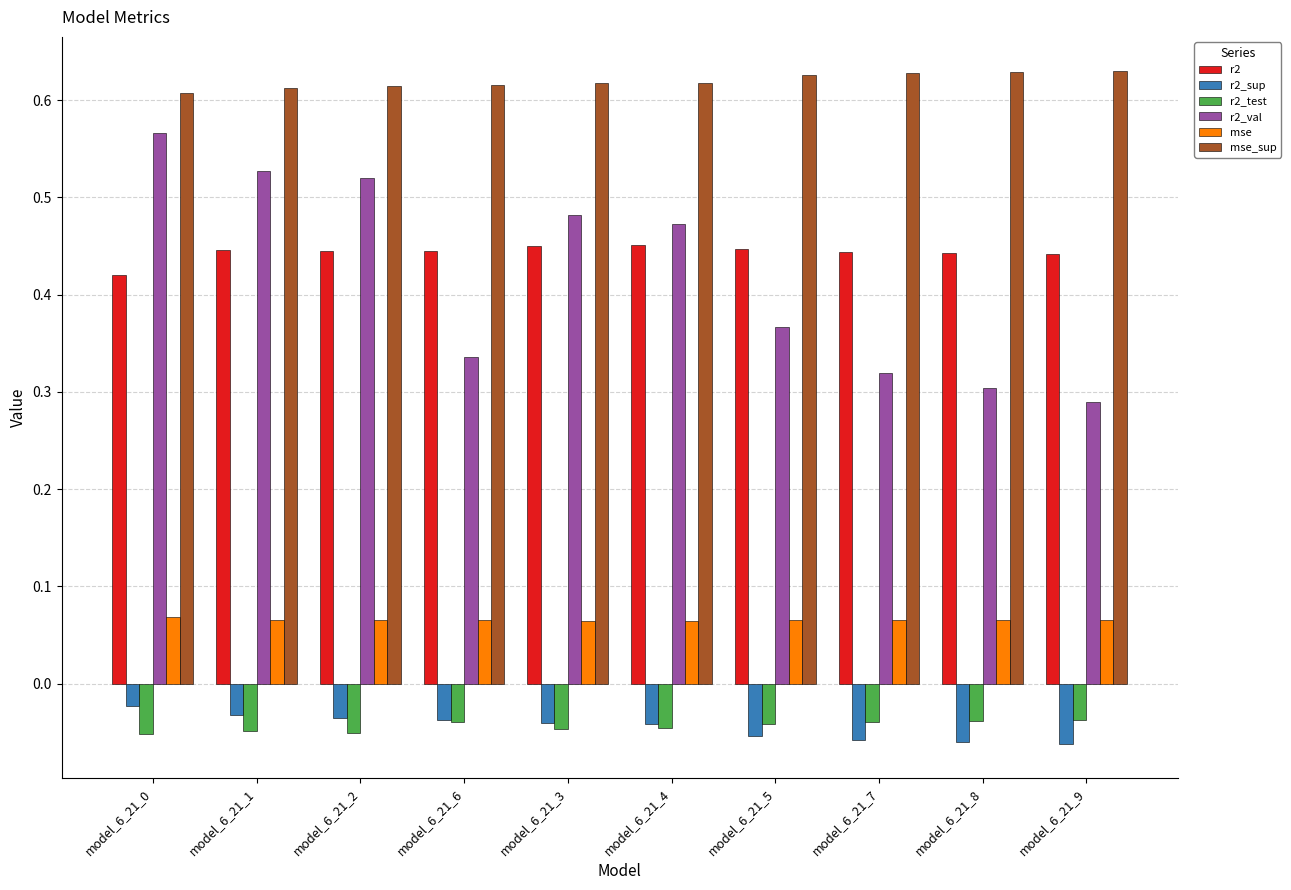

What are all the series names shown in the legend?

r2, r2_sup, r2_test, r2_val, mse, mse_sup